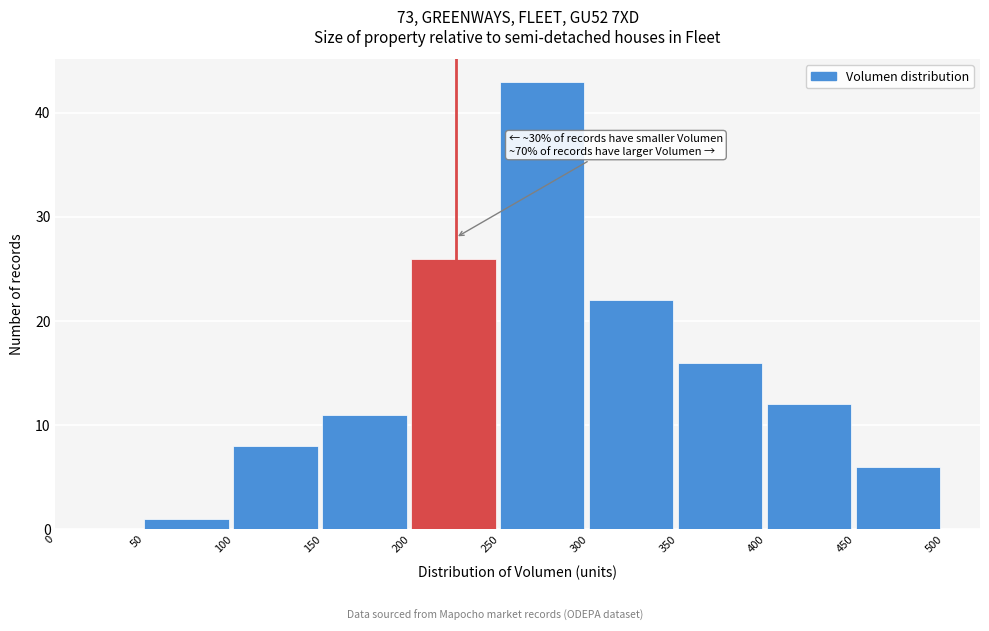

Over which range of the x-axis is the bar tallest?

250 to 300